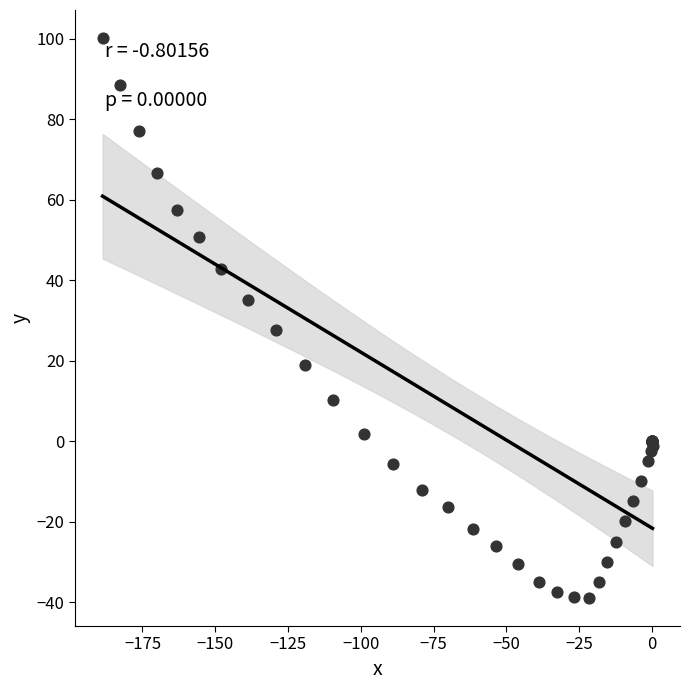

What Y value in the scatter plot is closest to 30?

27.7